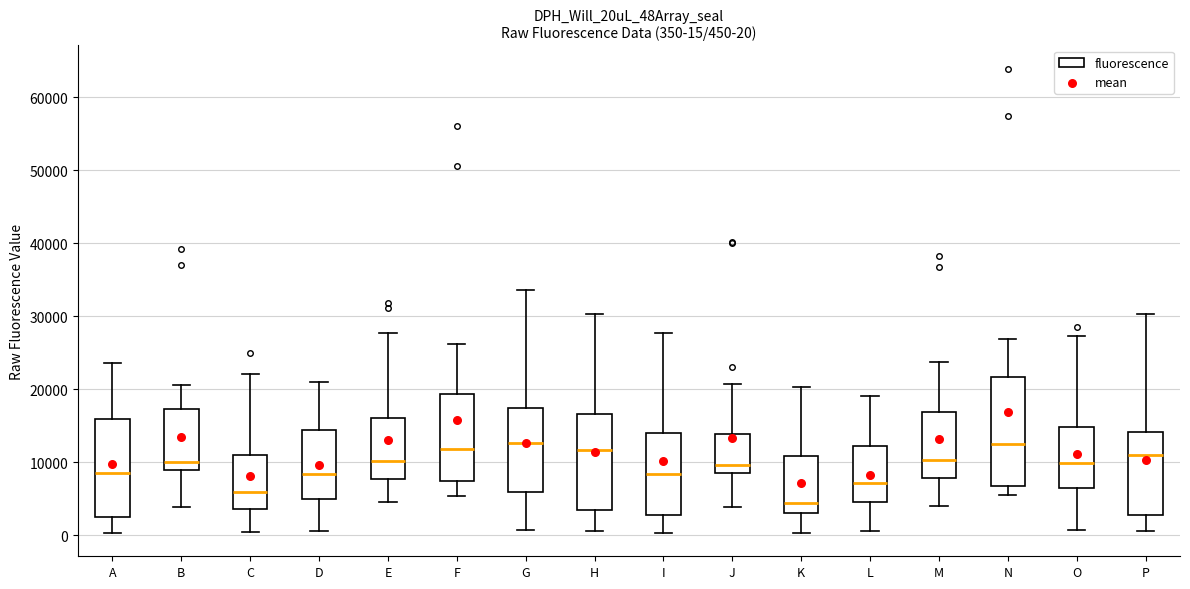

Which box is the tallest, from its lower edge to its upper edge?

N